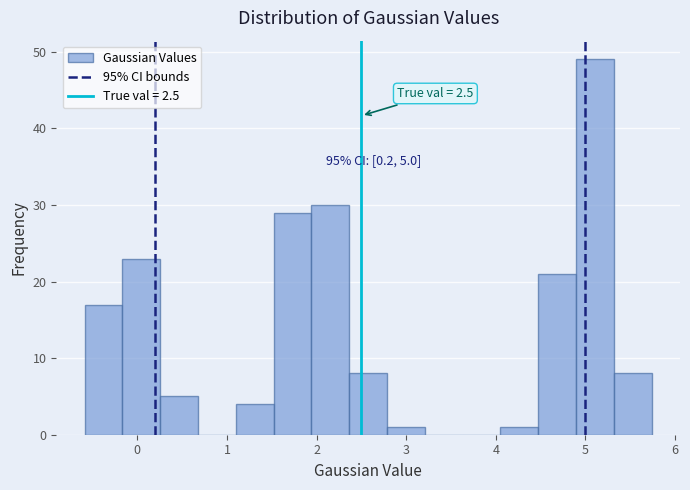

Which range on the x-axis has the tallest bar?

4.9 to 5.3